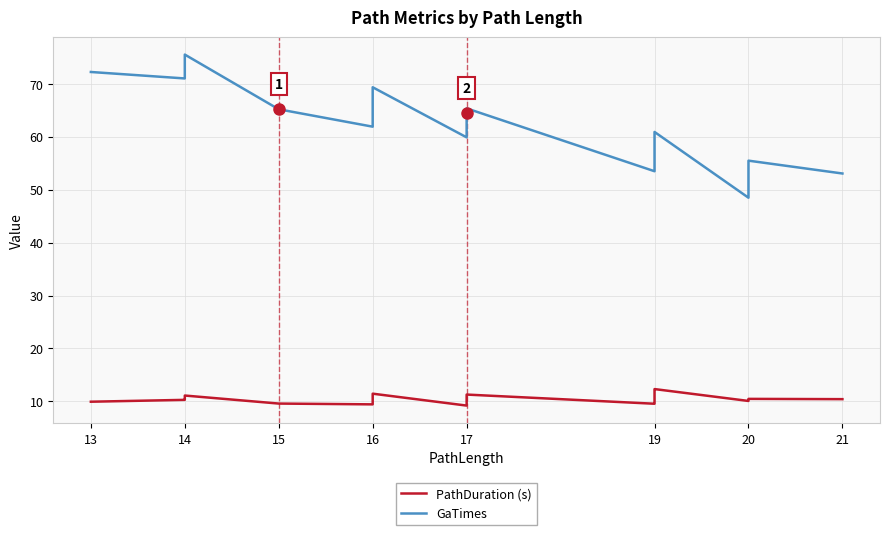

How many series are shown in this chart?

2